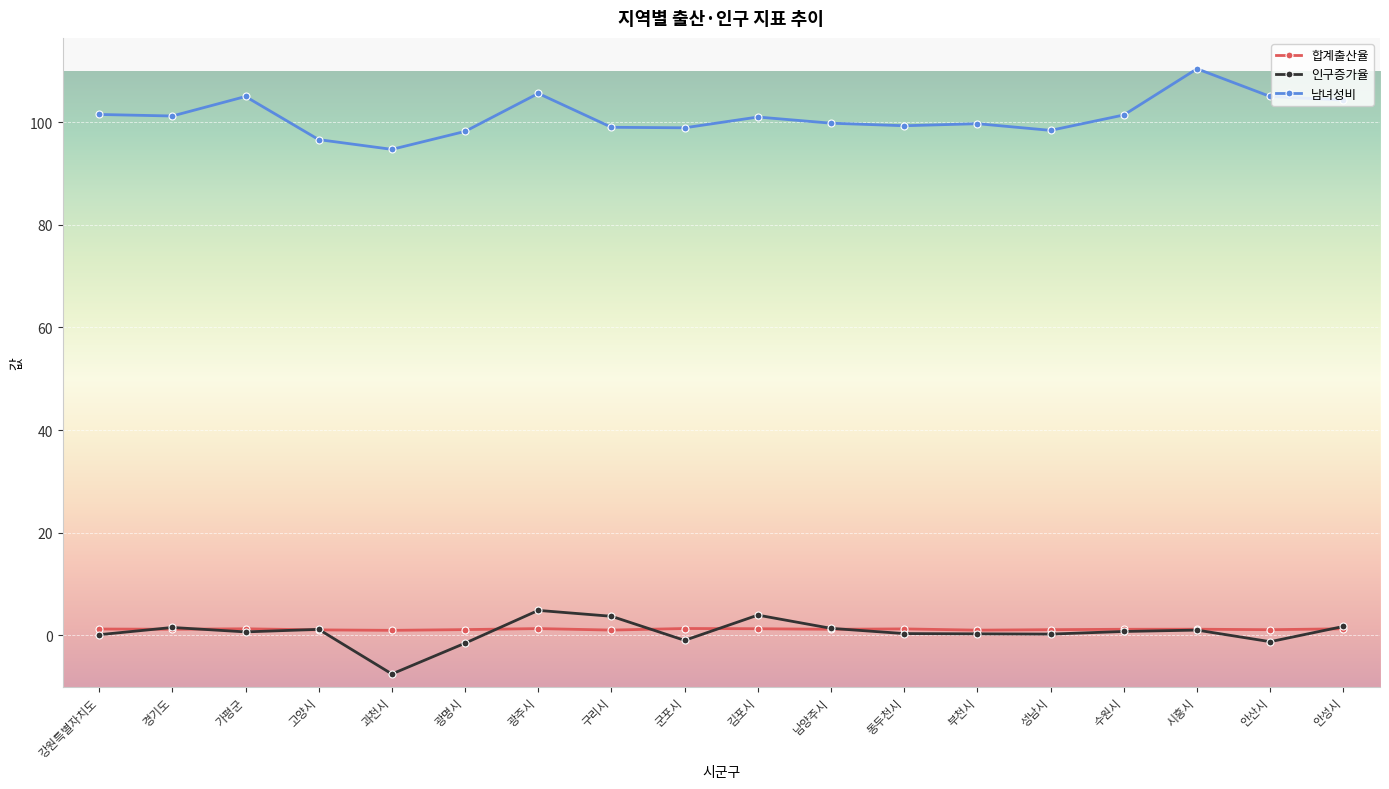

At how many categories does at least one series exceed 80?

18